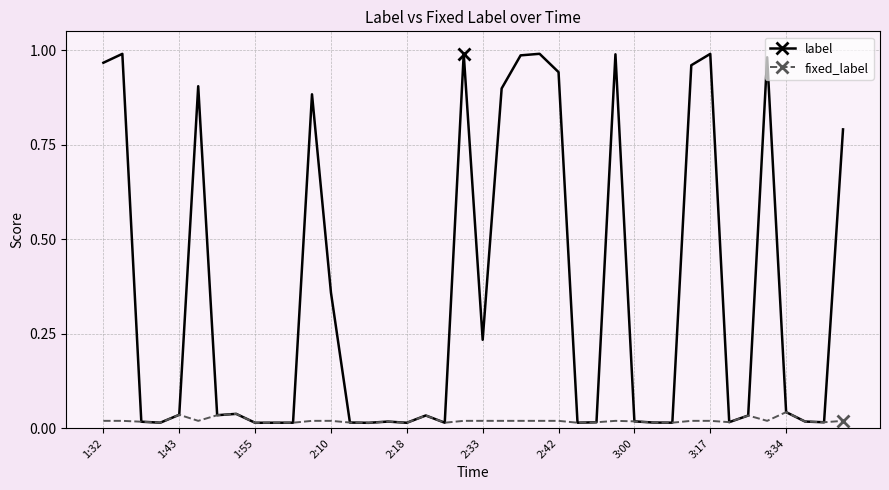

True or false: label has more than 1 points higher than both neighbors.

True